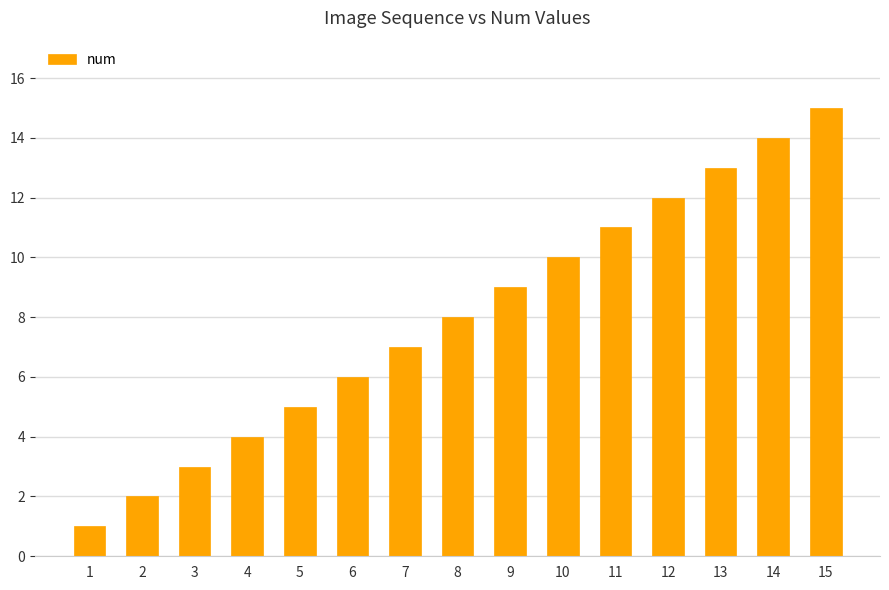

Which category has the lowest value across all series?

1